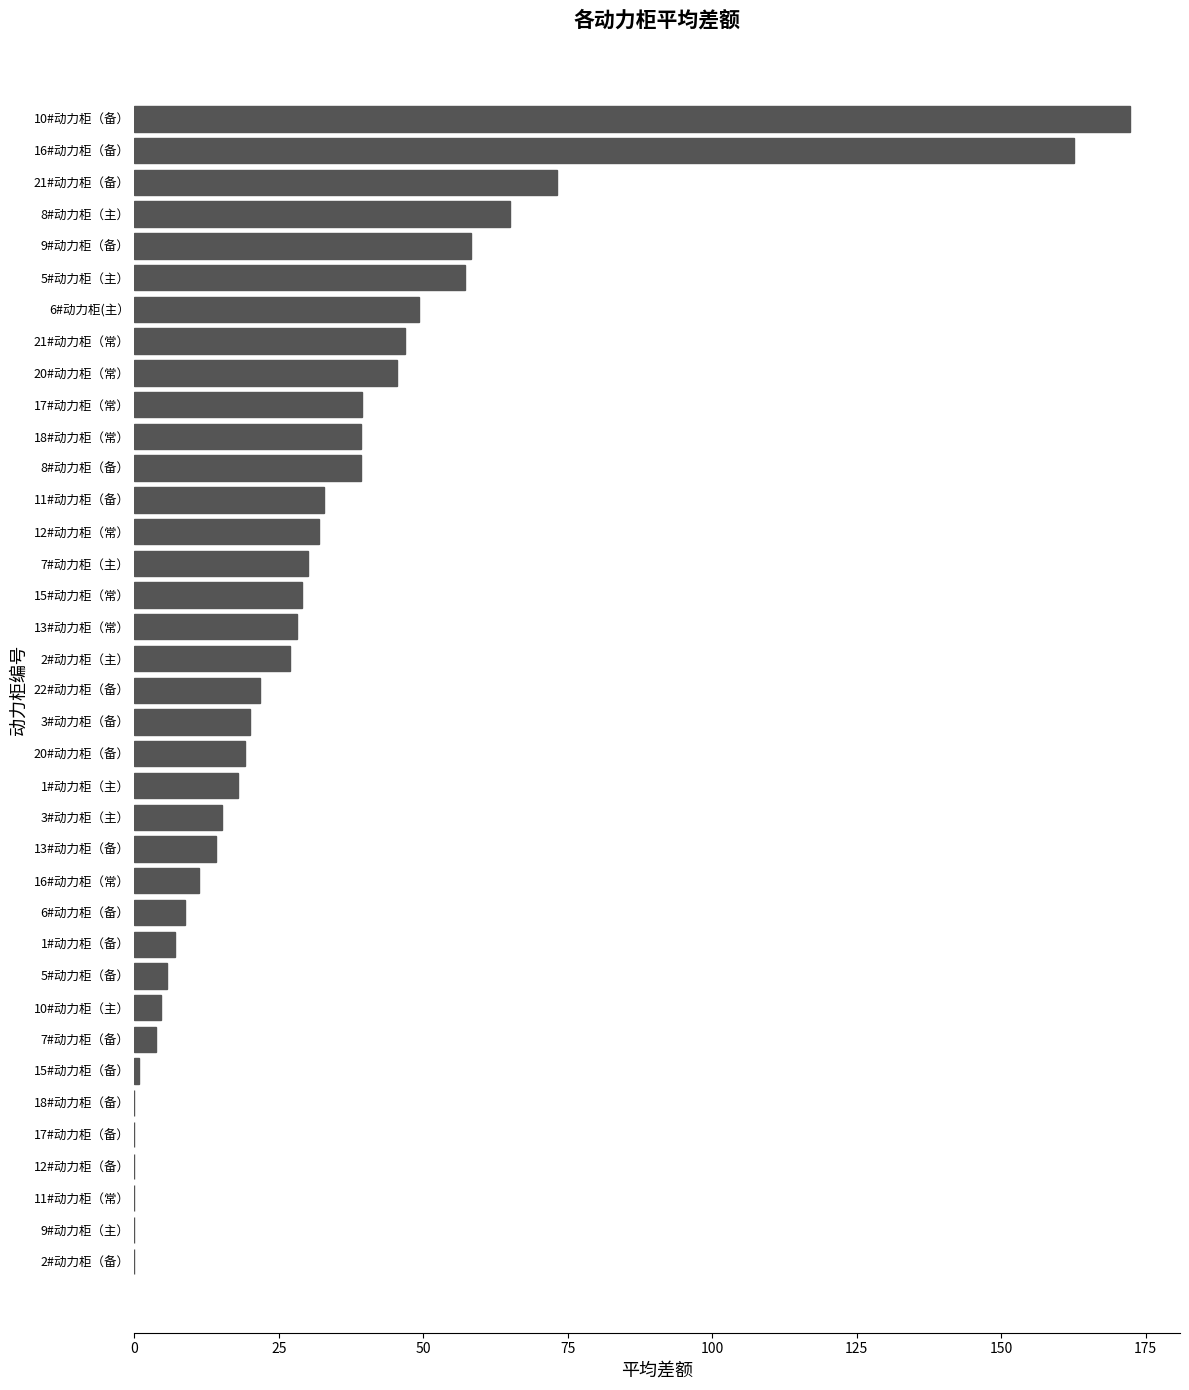

What is the sum of all values?

1176.3